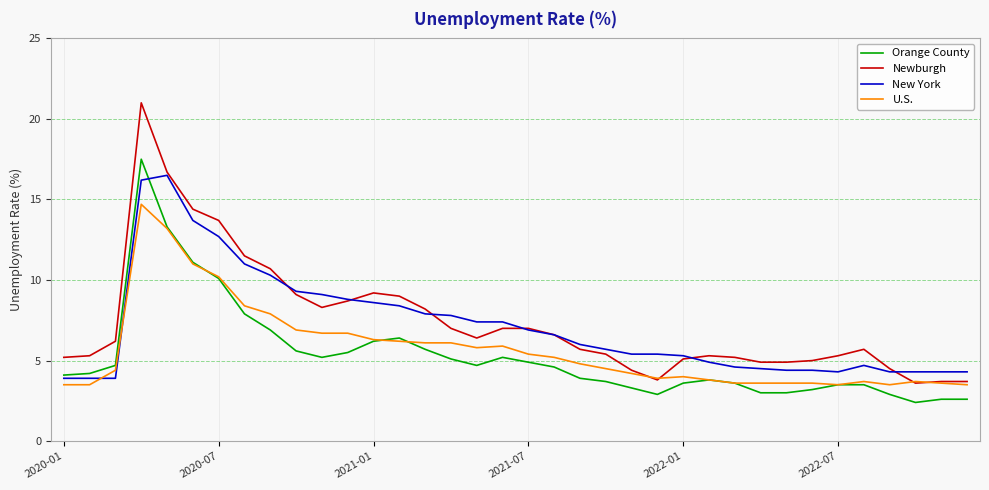

Which series has the largest range (max minus min)?

Newburgh